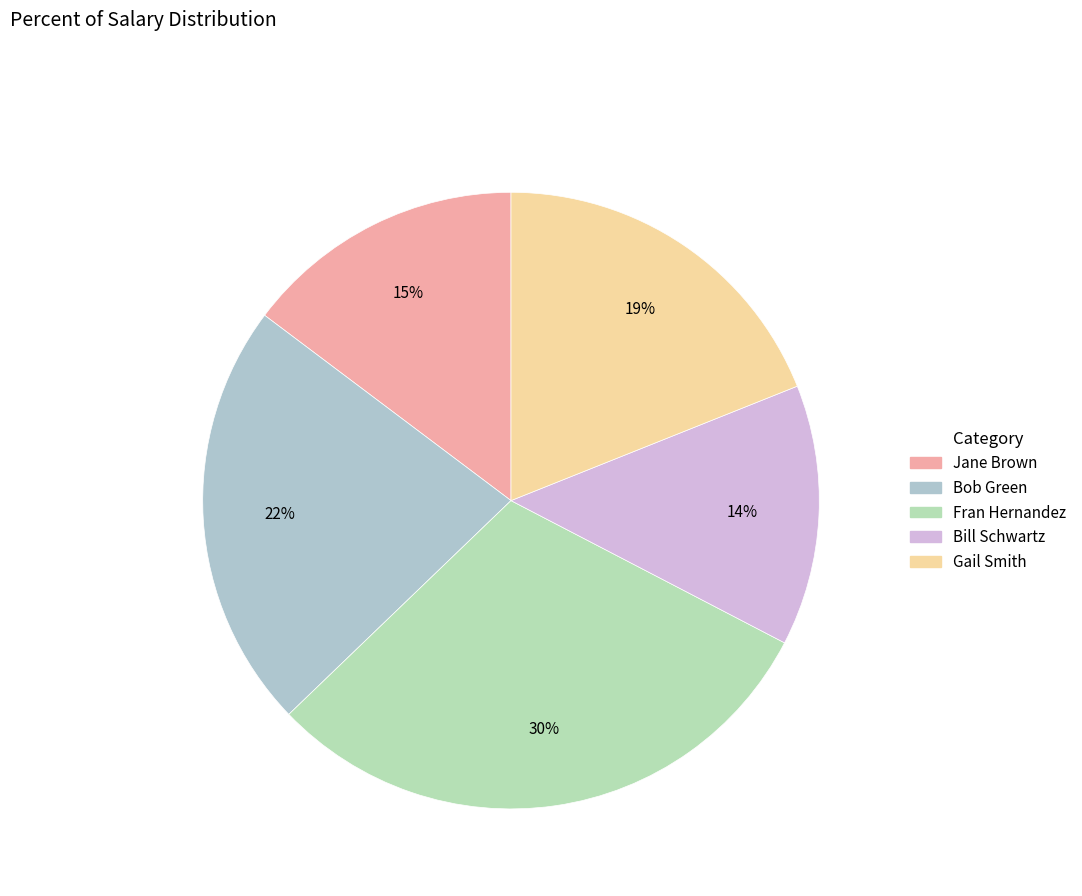

What is the ratio of the value at Bill Schwartz to the value at Fran Hernandez?

0.5